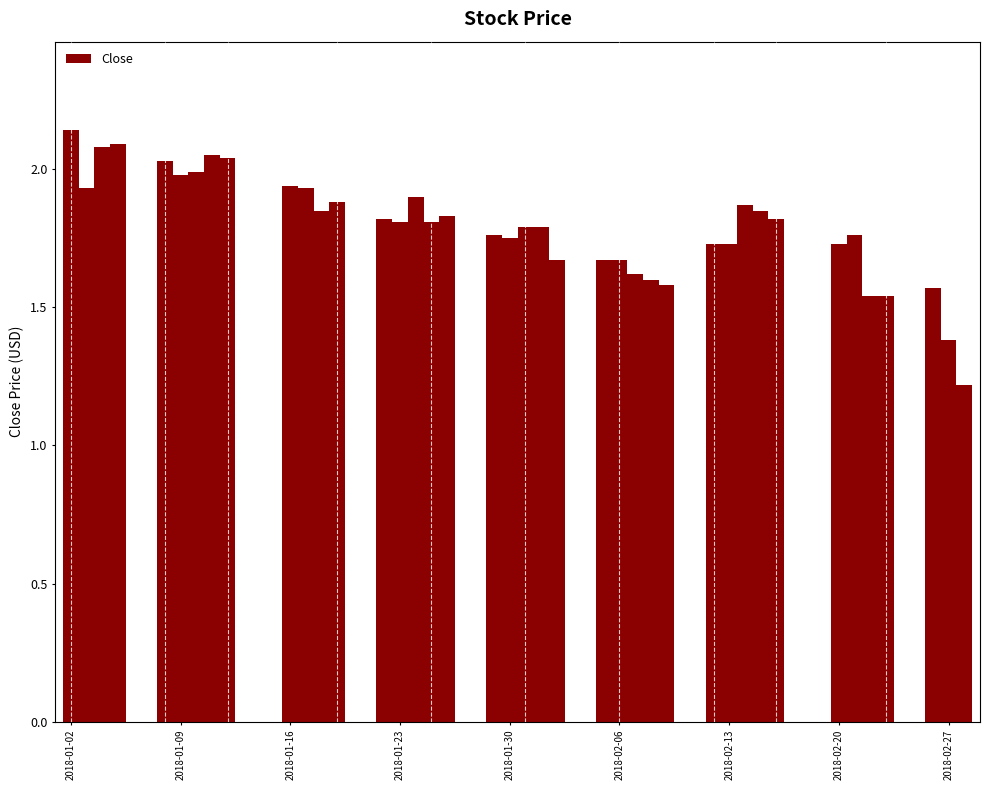

What is the difference between the maximum and second lowest values?

0.8